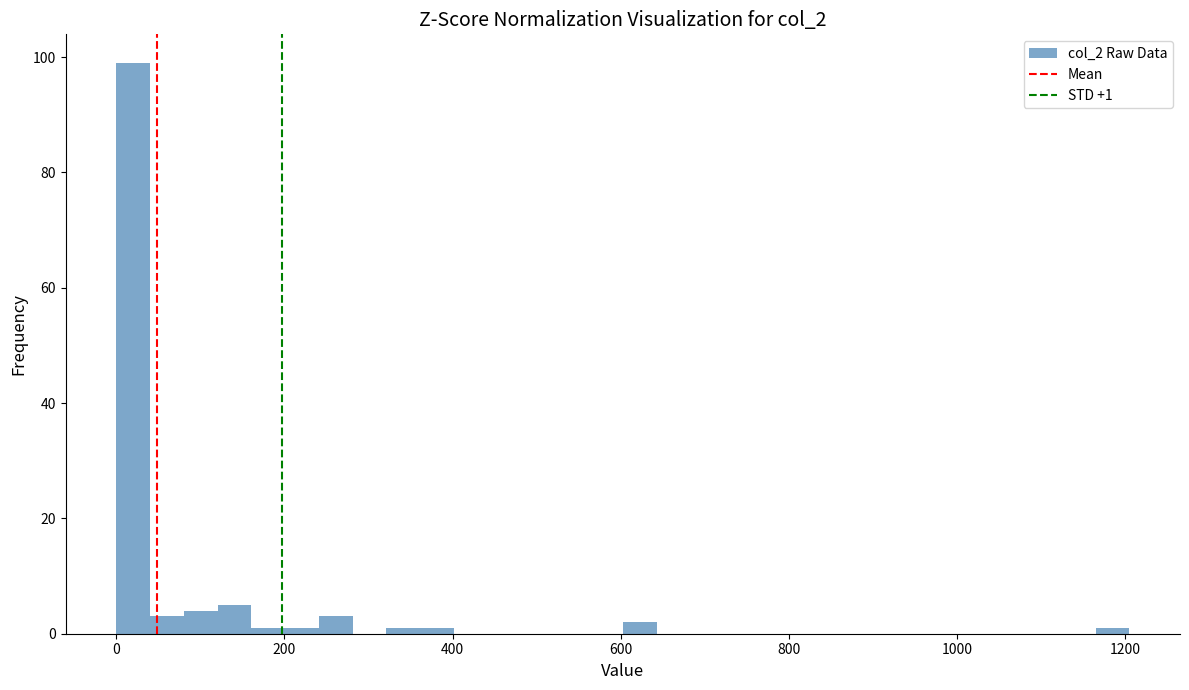

Read against the x-axis, roughly where is the centre of the tallest bar?

20